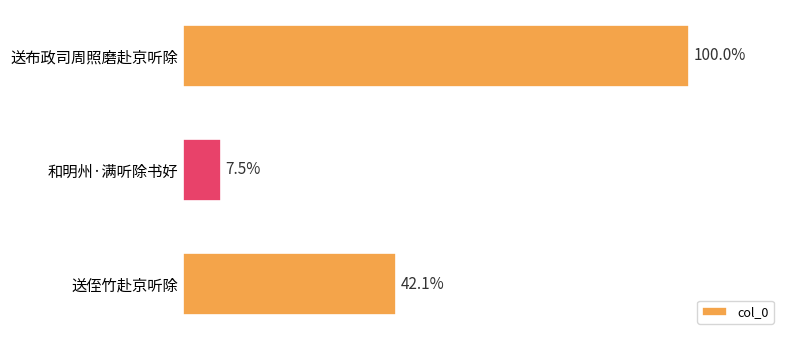

Does the chart contain any negative values?

No